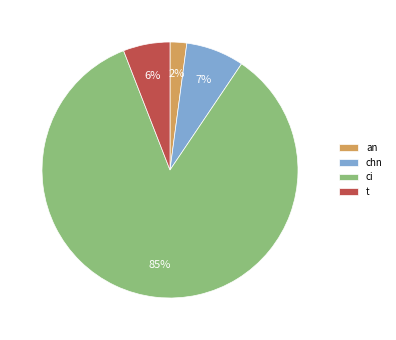

What is the smallest slice in the pie chart?

an